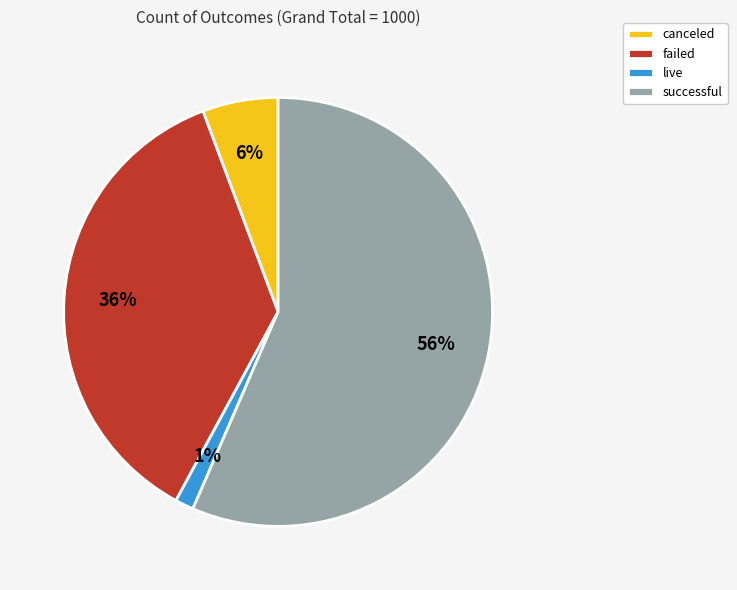

Count the number of slices in the pie.

4